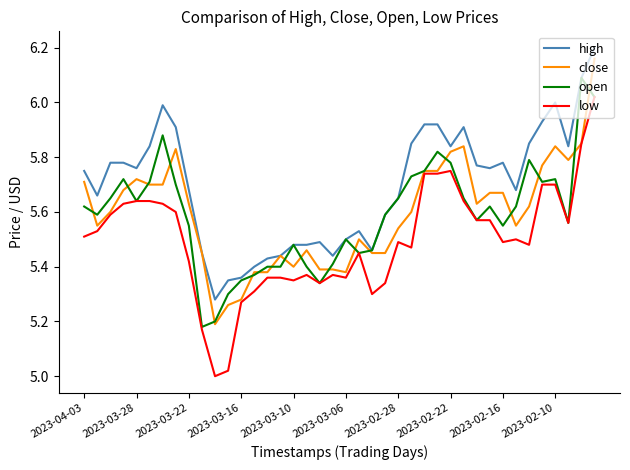

True or false: low and high intersect in this chart.

False